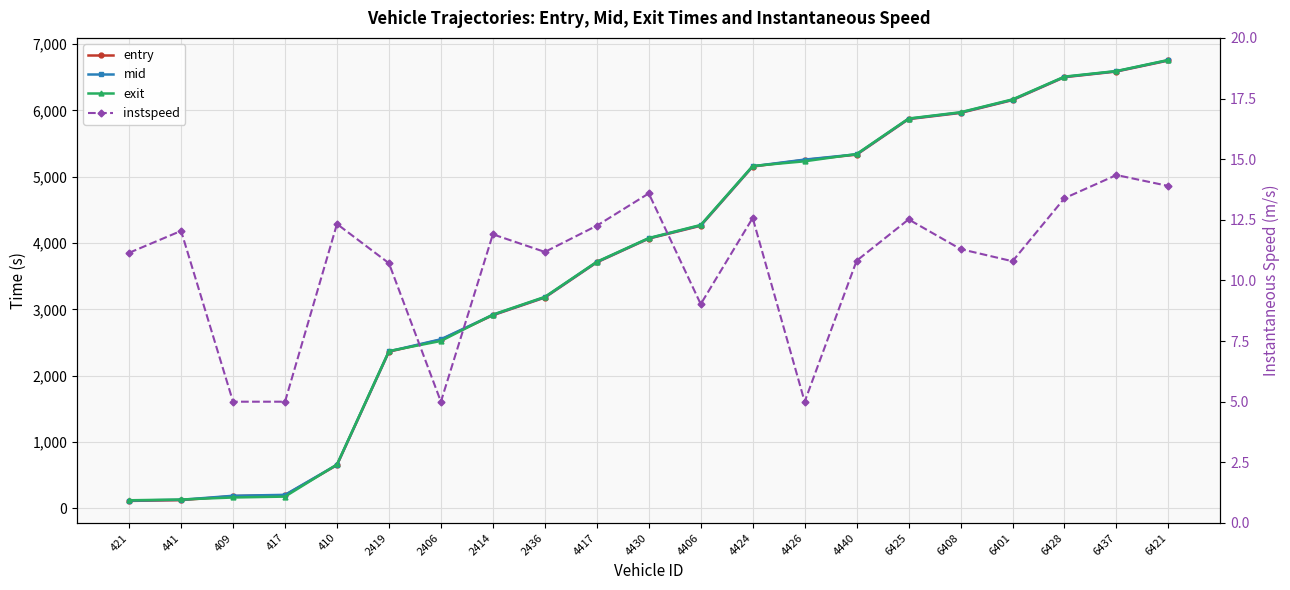

How many data points does each series have?

21